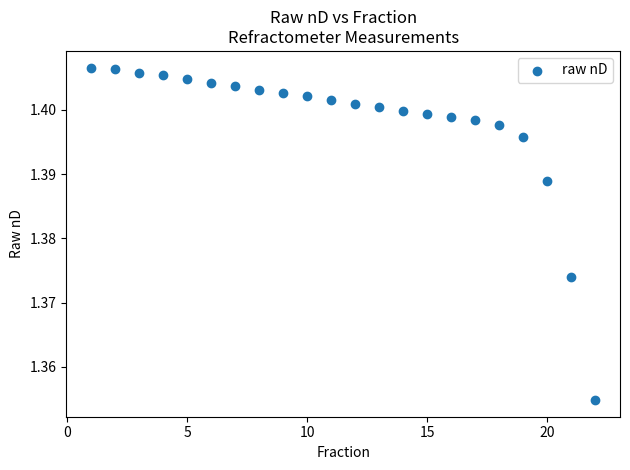

What is the range of X values (max minus min)?

21.0